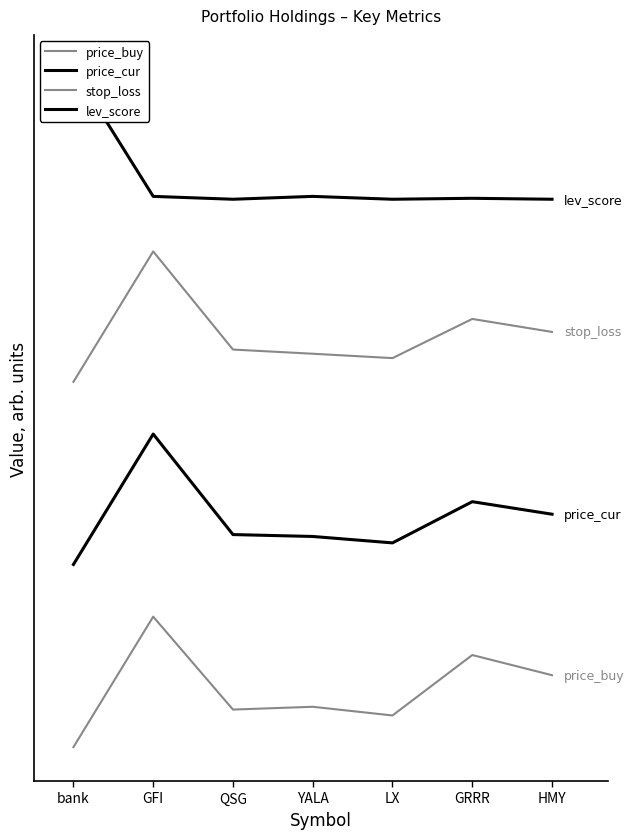

Does the chart have visible grid lines?

No